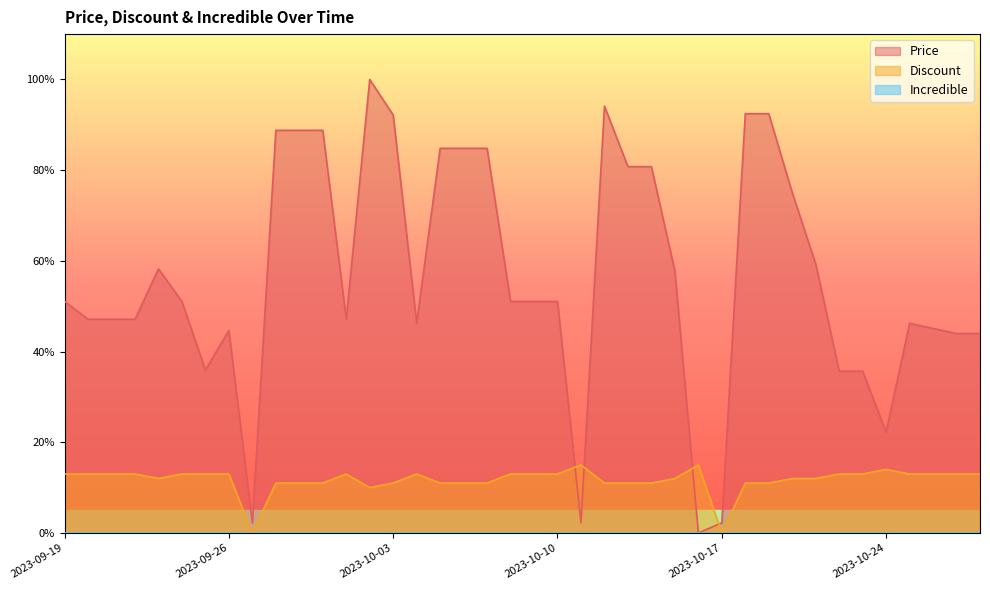

What is the label of the 31st point from the left?

2023-10-19